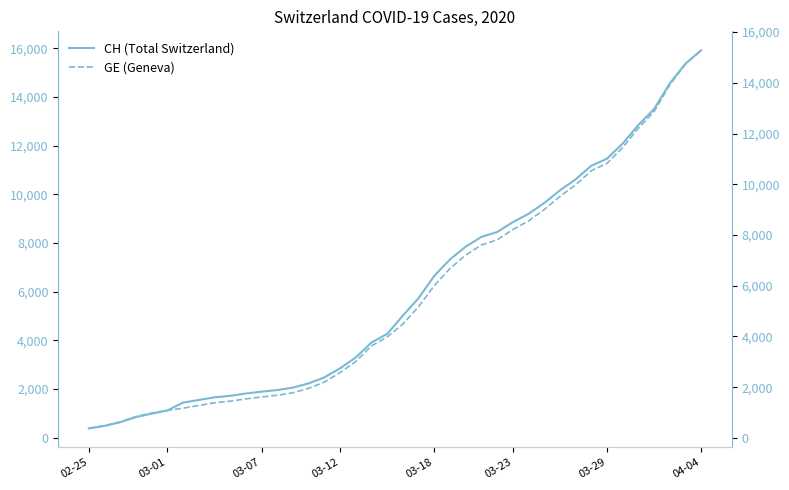

Is this an area chart (filled region under the line)?

No